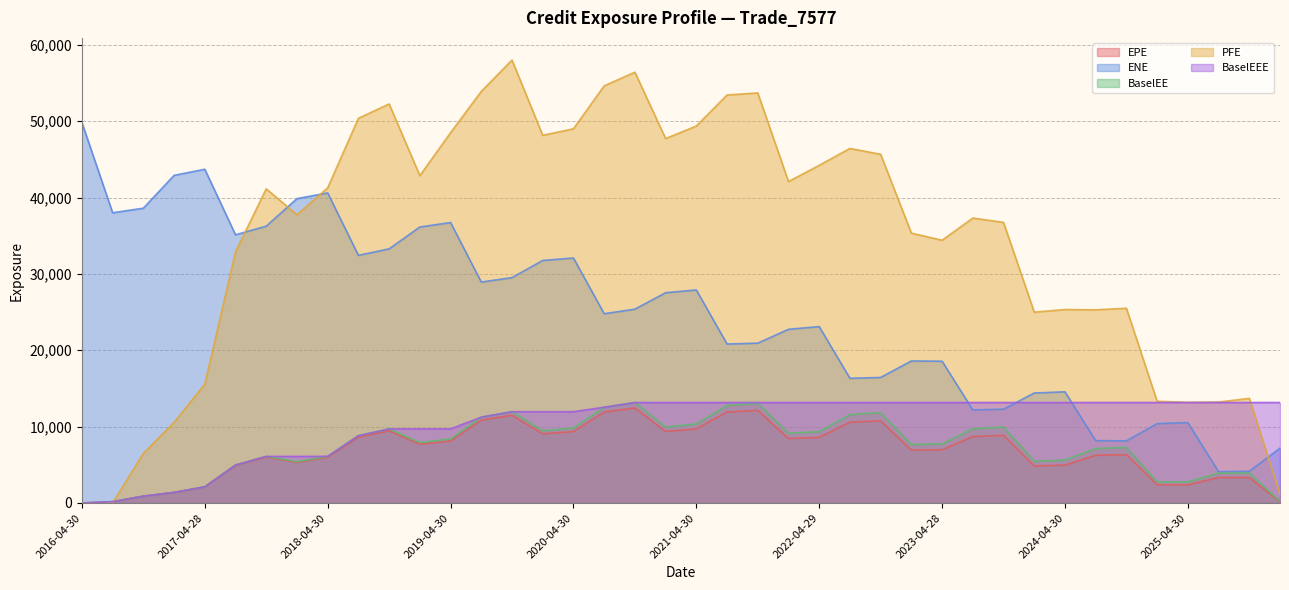

True or false: ENE has a value of 36256.8 at 2017-10-31.

True